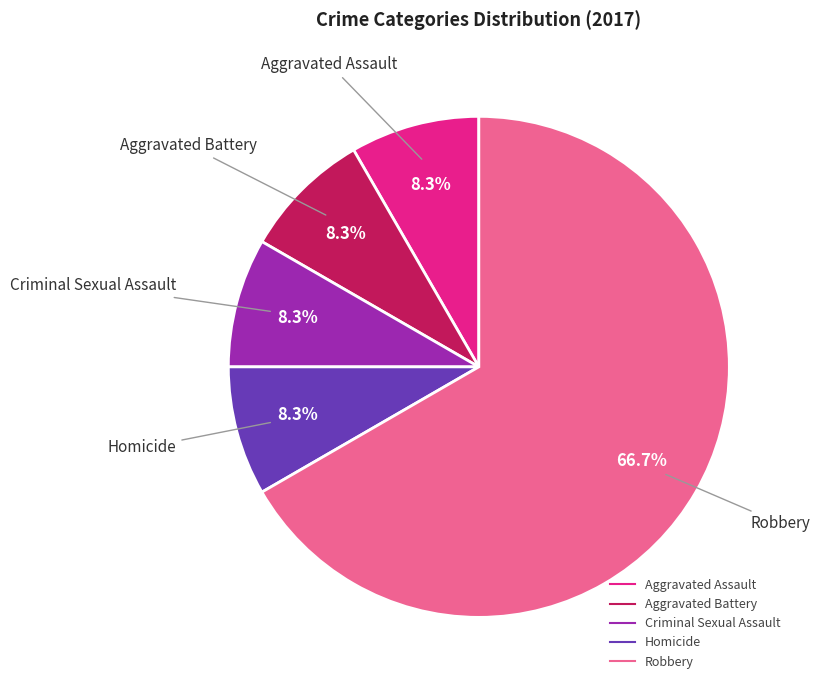

Which category has the biggest portion of the pie?

Robbery